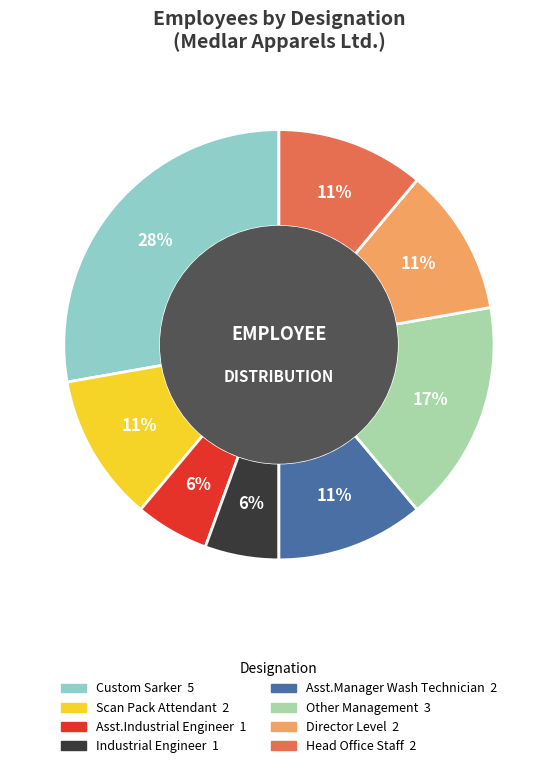

How many segments does this pie chart have?

8